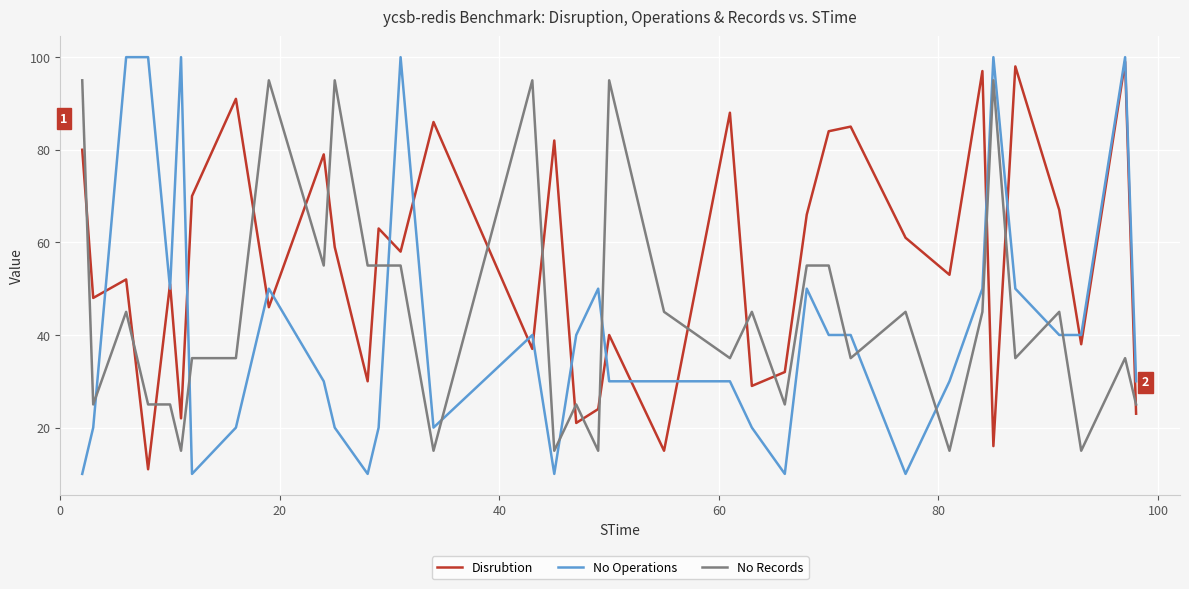

List the series in order of their overall mean, highest first.

Disrubtion, No Records, No Operations